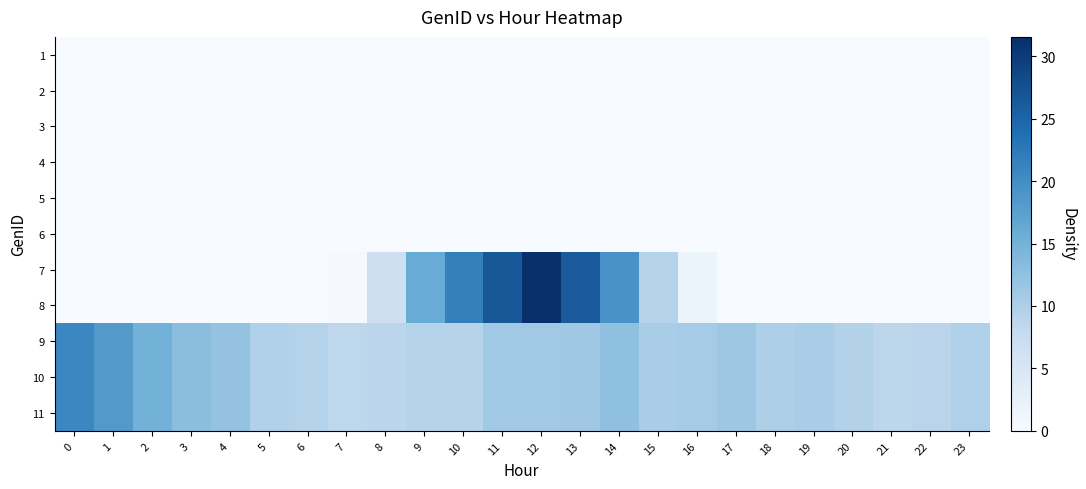

At 11, list the series in order from smallest to largest.

1, 2, 3, 4, 5, 6, 9, 10, 11, 7, 8